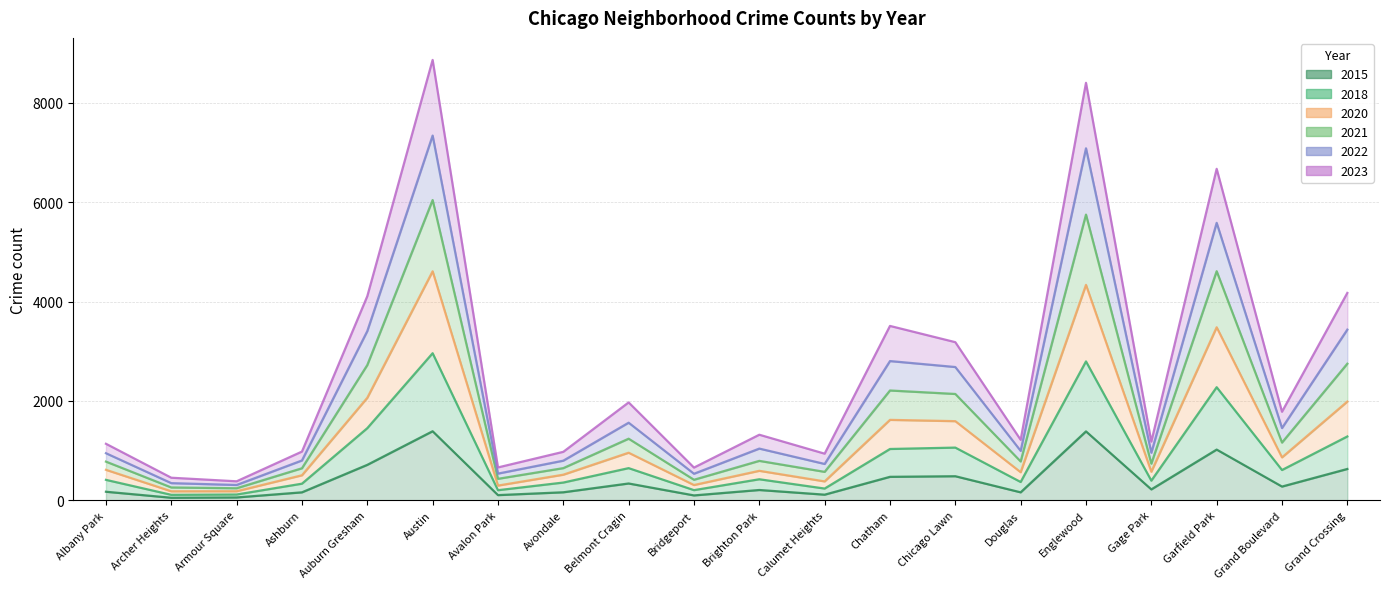

What is the value of the 2018 point at the 10th from the left?

205